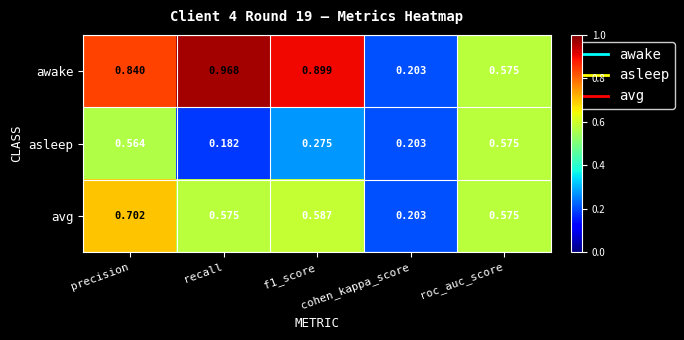

Which series has the widest spread of values?

awake